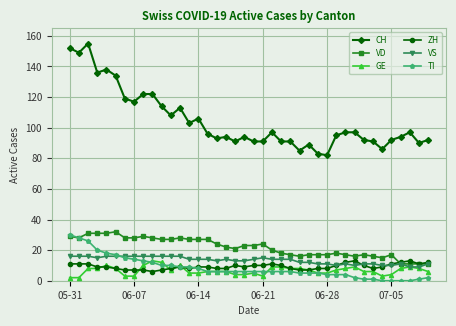

True or false: VD and GE intersect in this chart.

False